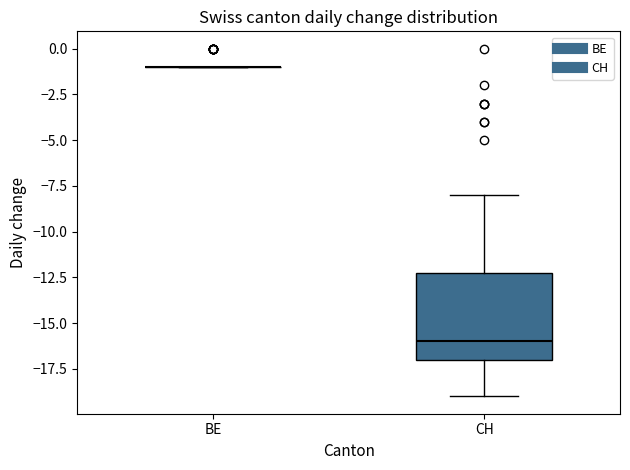

Where is the lower edge of the box for CH on the y-axis? The values are not printed on the chart, so give them approximately, as read against the axis.

-17